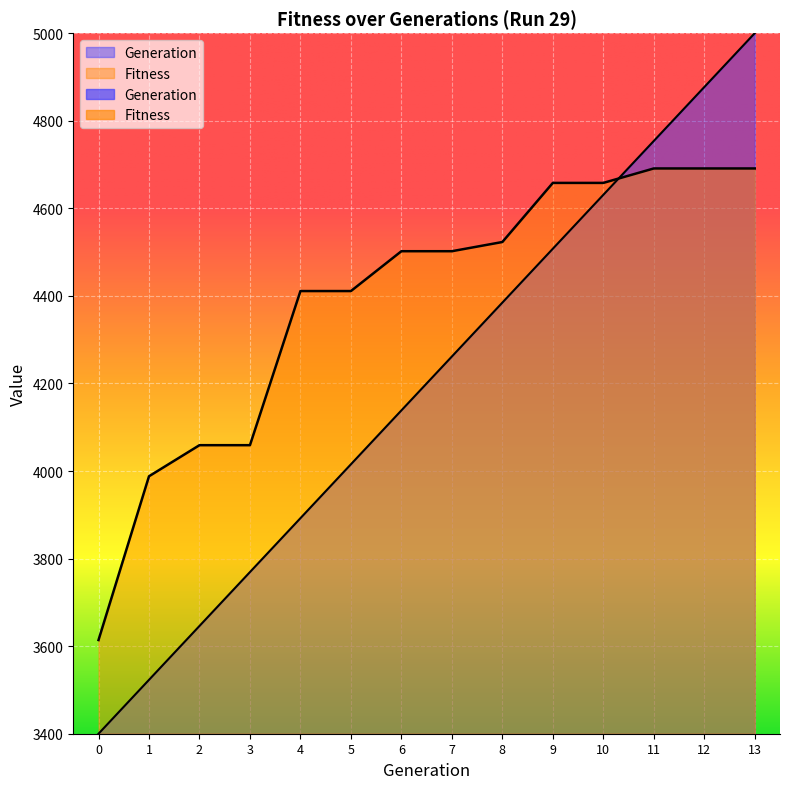

Rank the categories by Generation value from highest to lowest.

13, 12, 11, 10, 9, 8, 7, 6, 5, 4, 3, 2, 1, 0